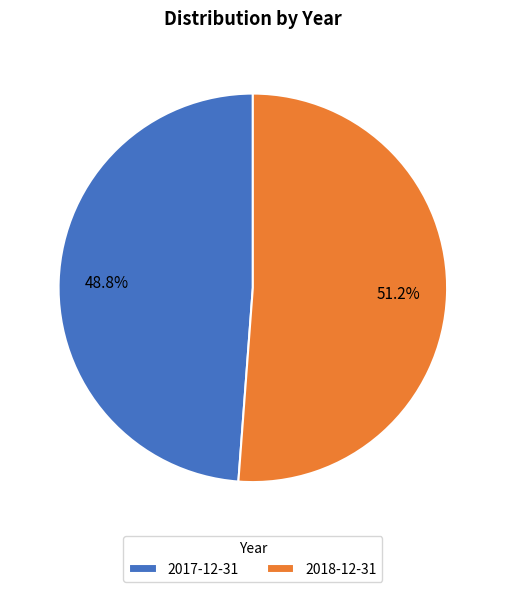

Rank the categories by value from highest to lowest.

2018-12-31, 2017-12-31